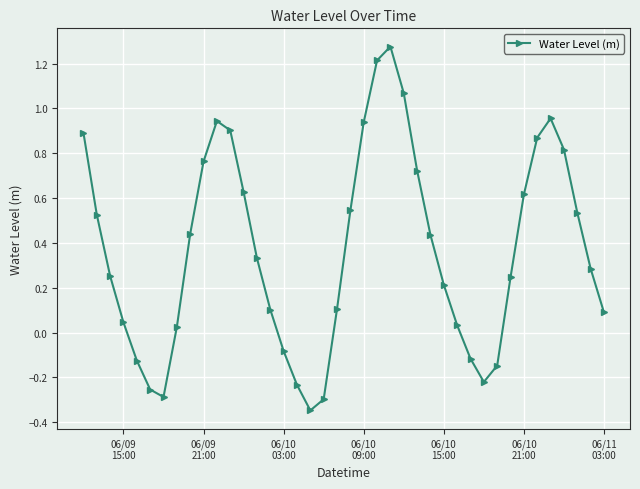

What is the difference between the maximum and minimum values?

1.6